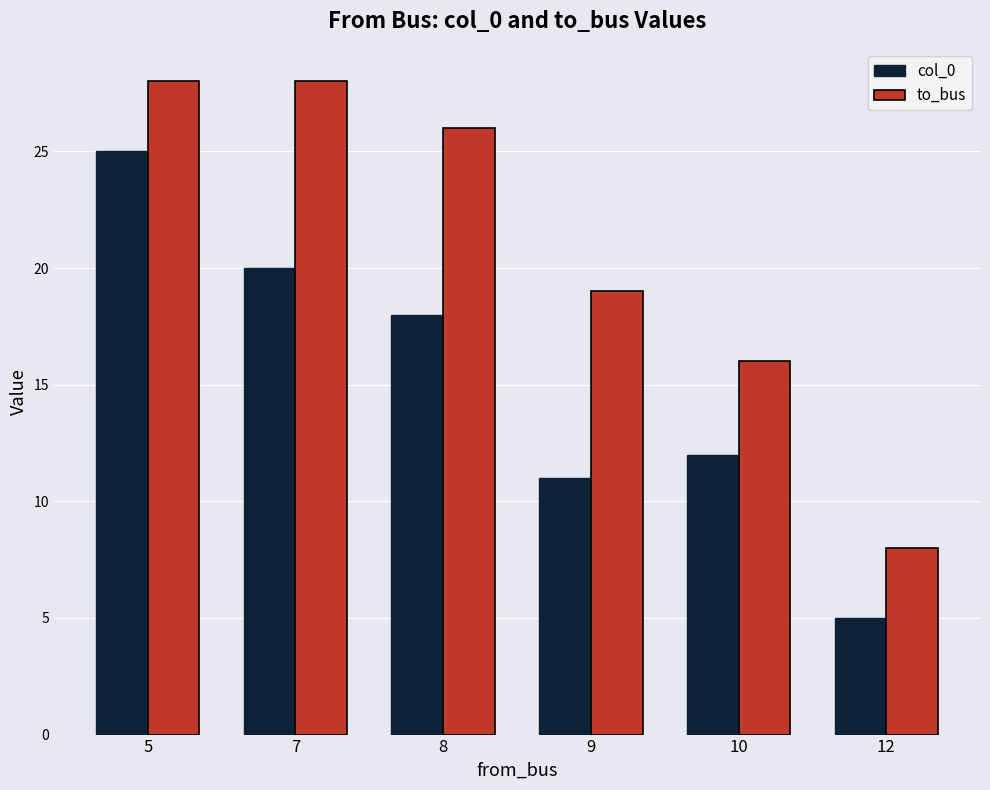

Which series changed the most between 7 and 12?

to_bus